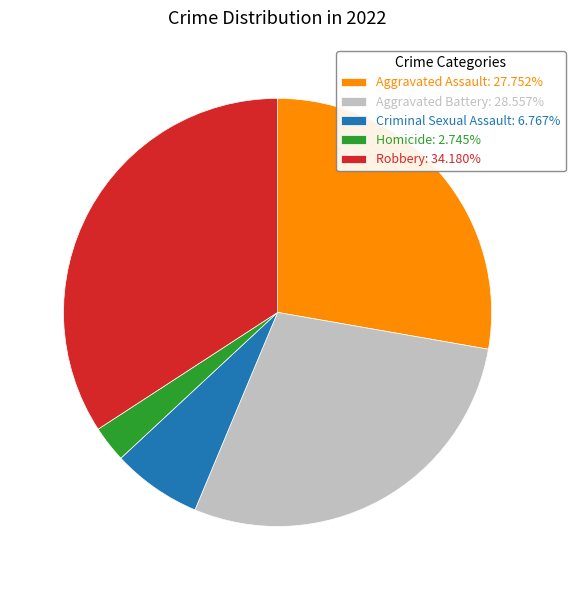

Which slice is the largest?

Robbery